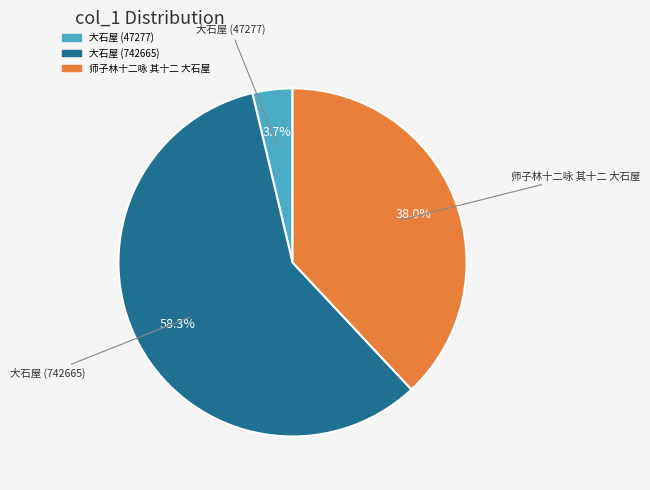

How many slices are in this pie chart?

3